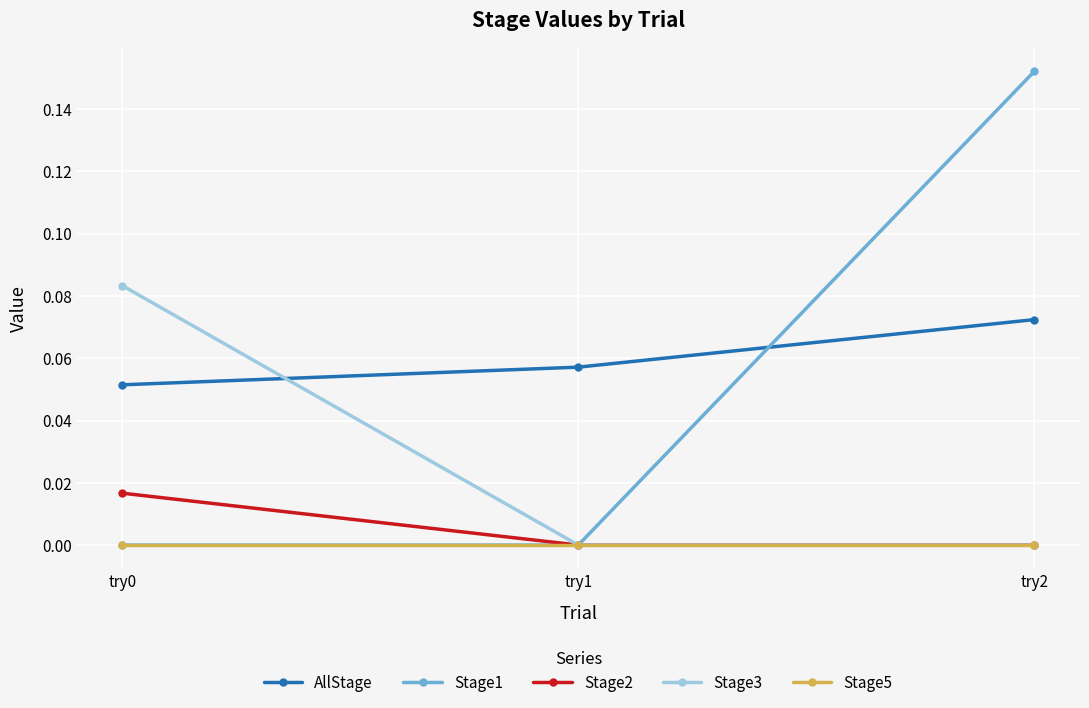

True or false: Stage2 has a value of 0.0 at try1.

True